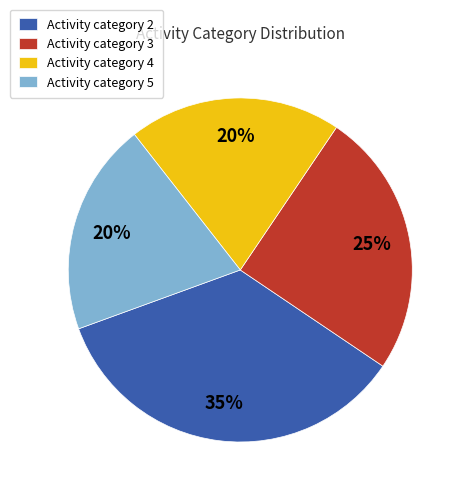

The Activity category 5 slice represents 20% of the pie. True or false?

True